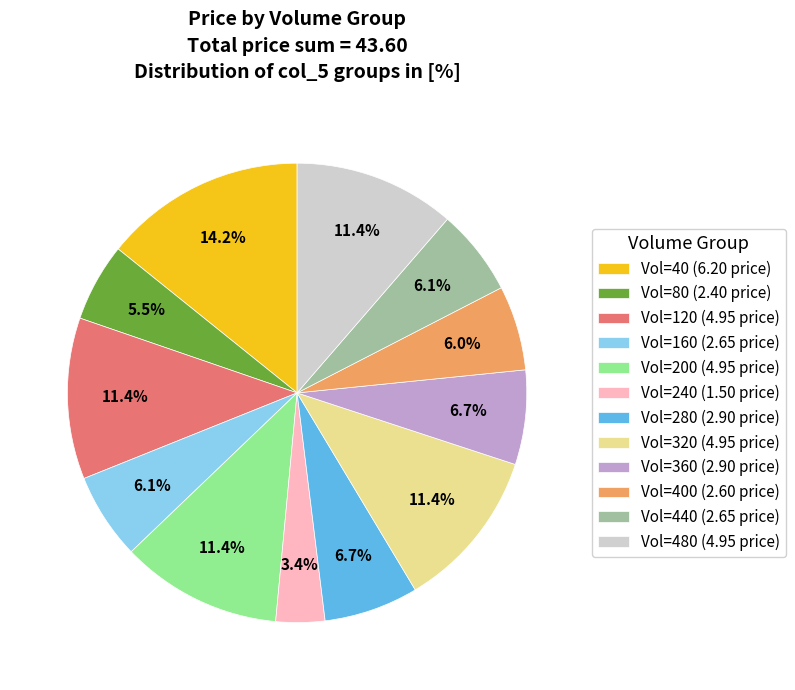

Which slice is the largest?

Vol=40 (6.20 price)